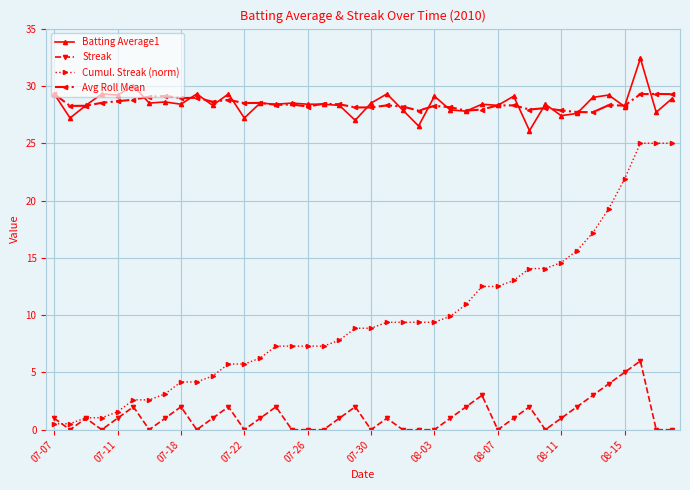

What is the maximum value shown in the chart?

32.4